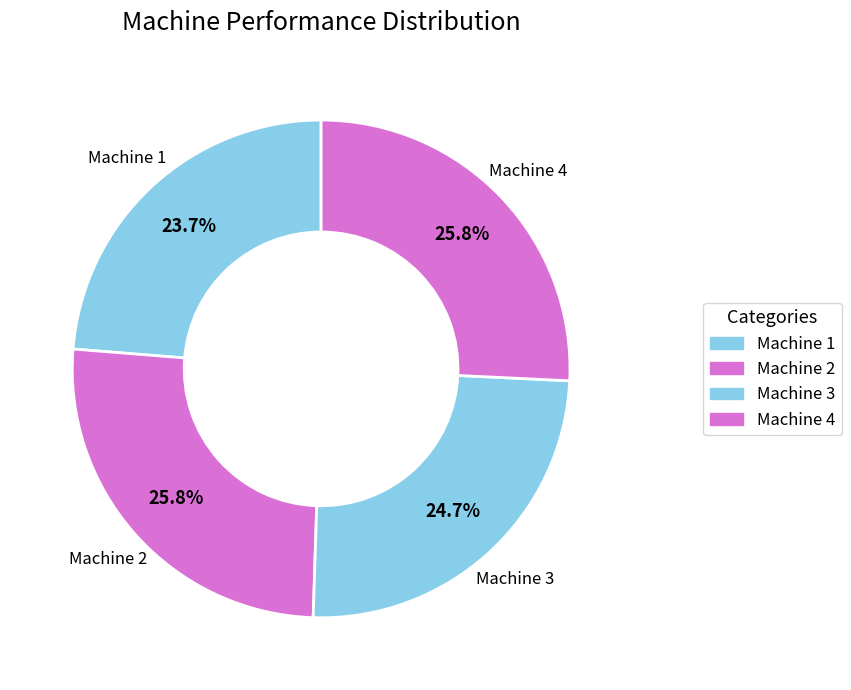

Which has a higher value, Machine 1 or Machine 3?

Machine 3